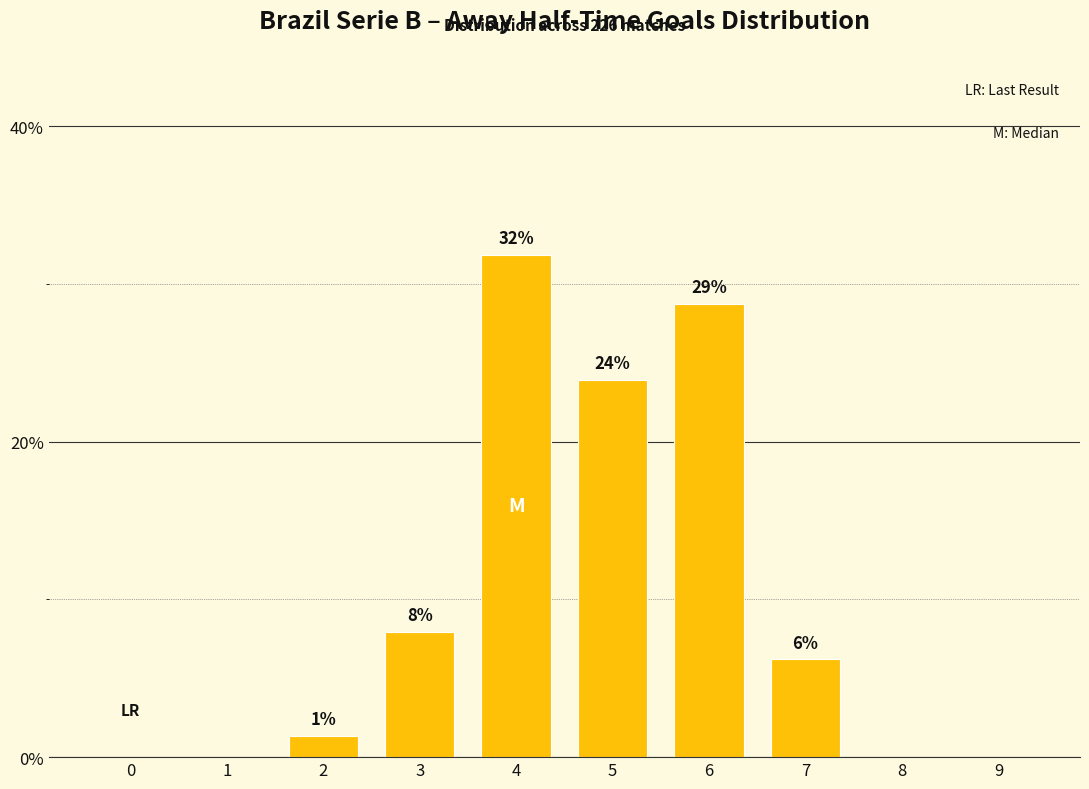

How many values exceed 6?

5